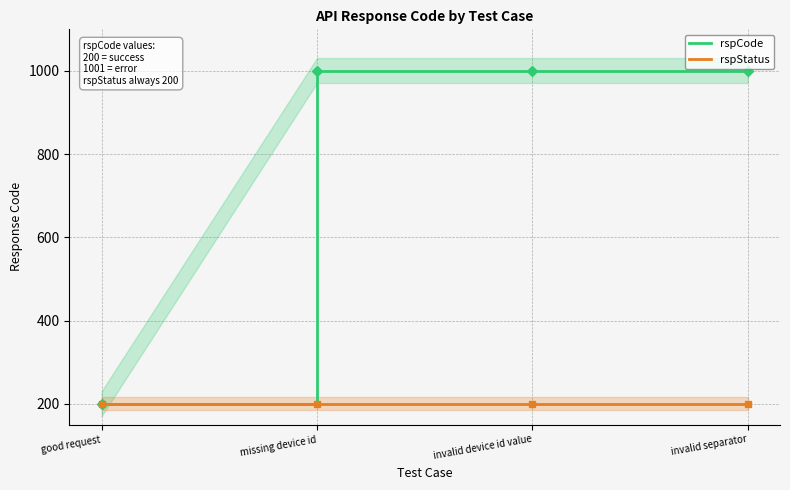

Reading left to right, transcribe all the data shown in this chart.

rspCode: good request=200	missing device id=1001	invalid device id value=1001	invalid separator=1001
rspStatus: good request=200	missing device id=200	invalid device id value=200	invalid separator=200